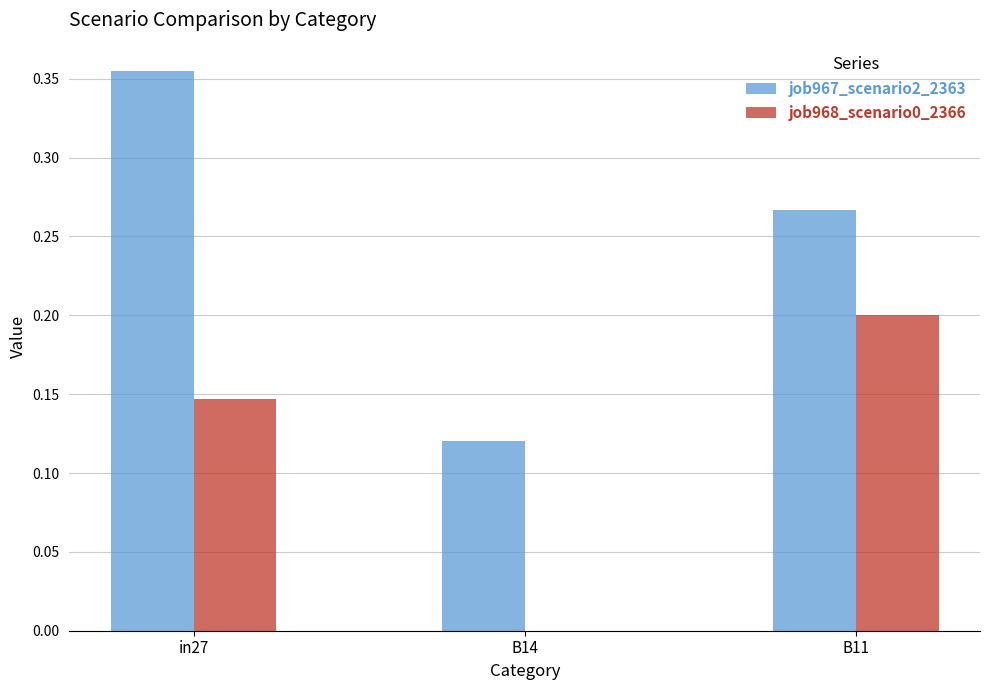

Which series changed the most between B14 and B11?

job968_scenario0_2366